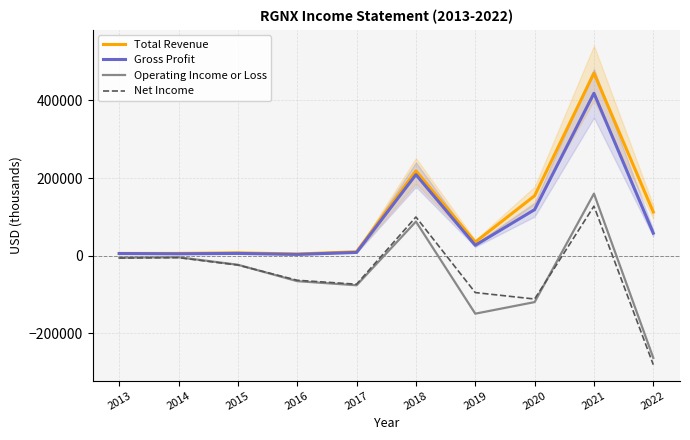

What are all the series names shown in the legend?

Total Revenue, Gross Profit, Operating Income or Loss, Net Income